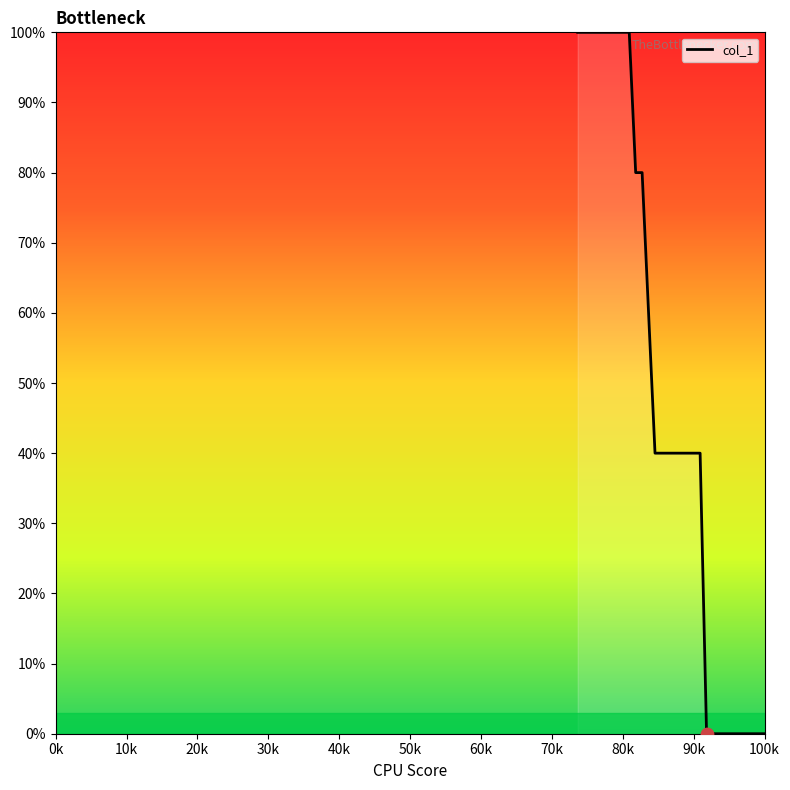

What is the difference between the maximum and minimum values?

100